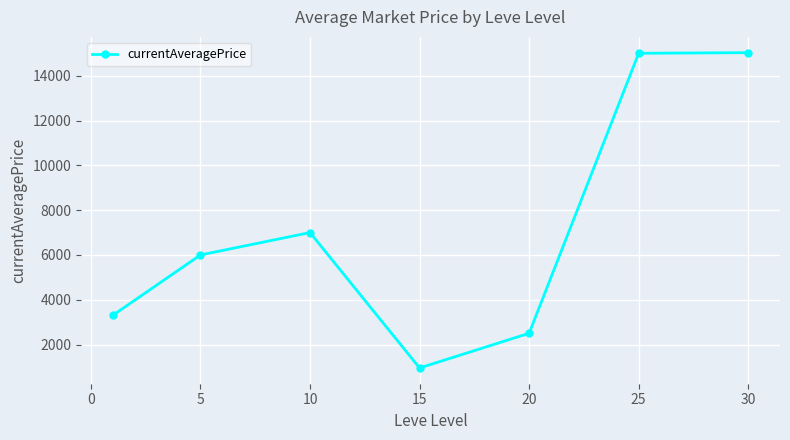

What is the value of the 4th point from the left?

957.8